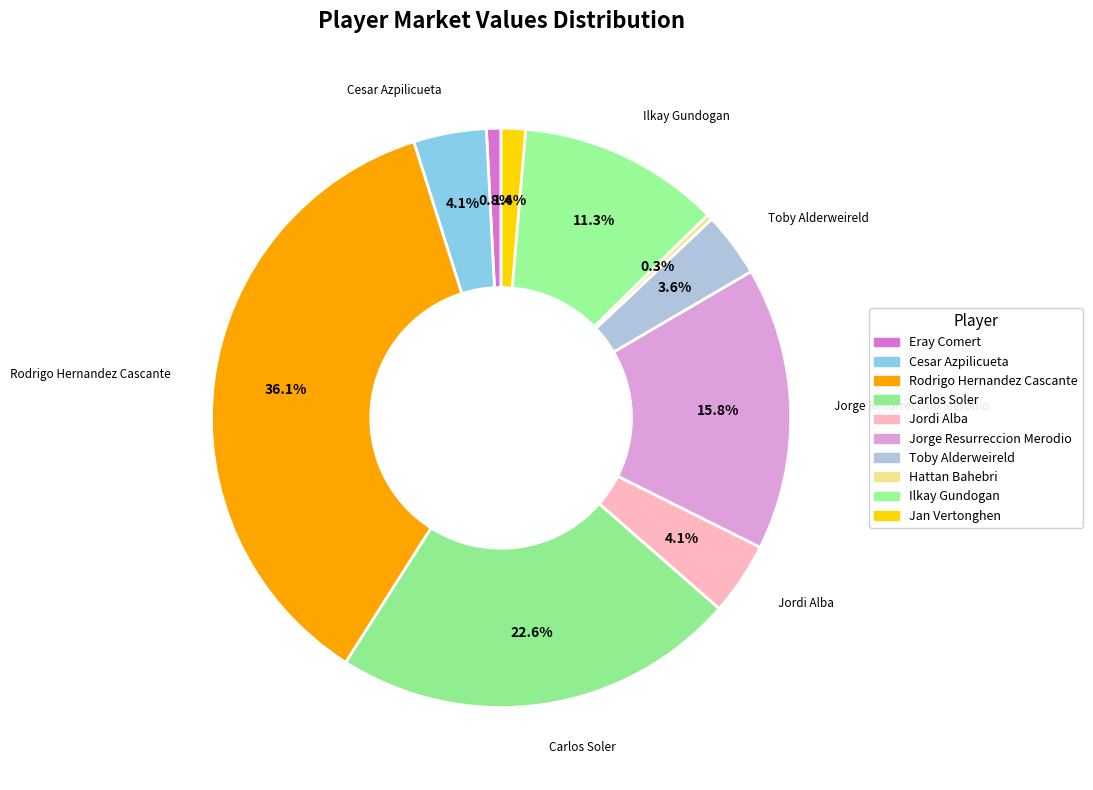

Approximately how many times larger is the value at Ilkay Gundogan compared to Jorge Resurreccion Merodio?

0.7